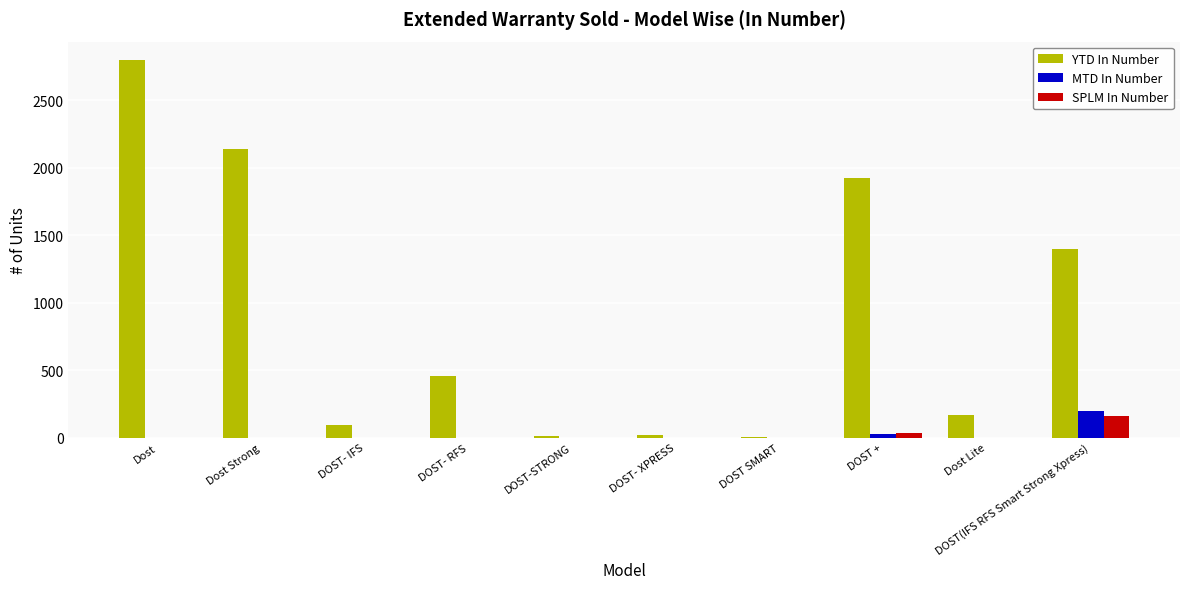

How many values in the MTD In Number series exceed 0?

2